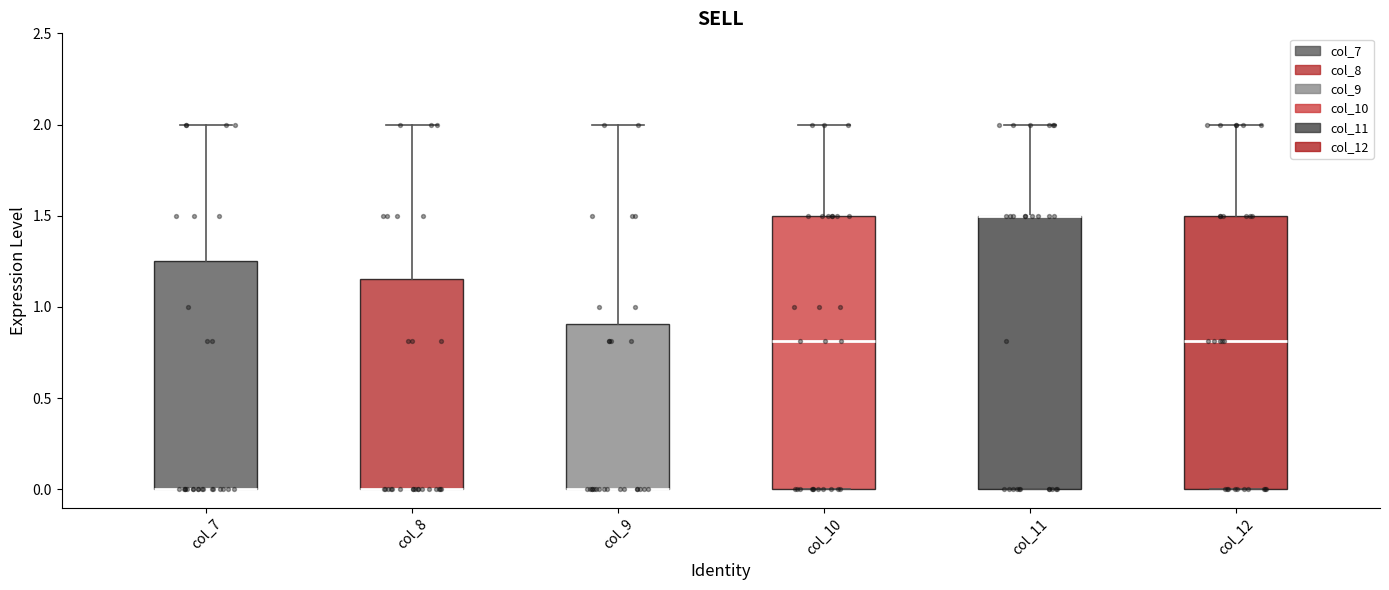

Where is the lower edge of the box for col_8 on the y-axis? The values are not printed on the chart, so give them approximately, as read against the axis.

0.00